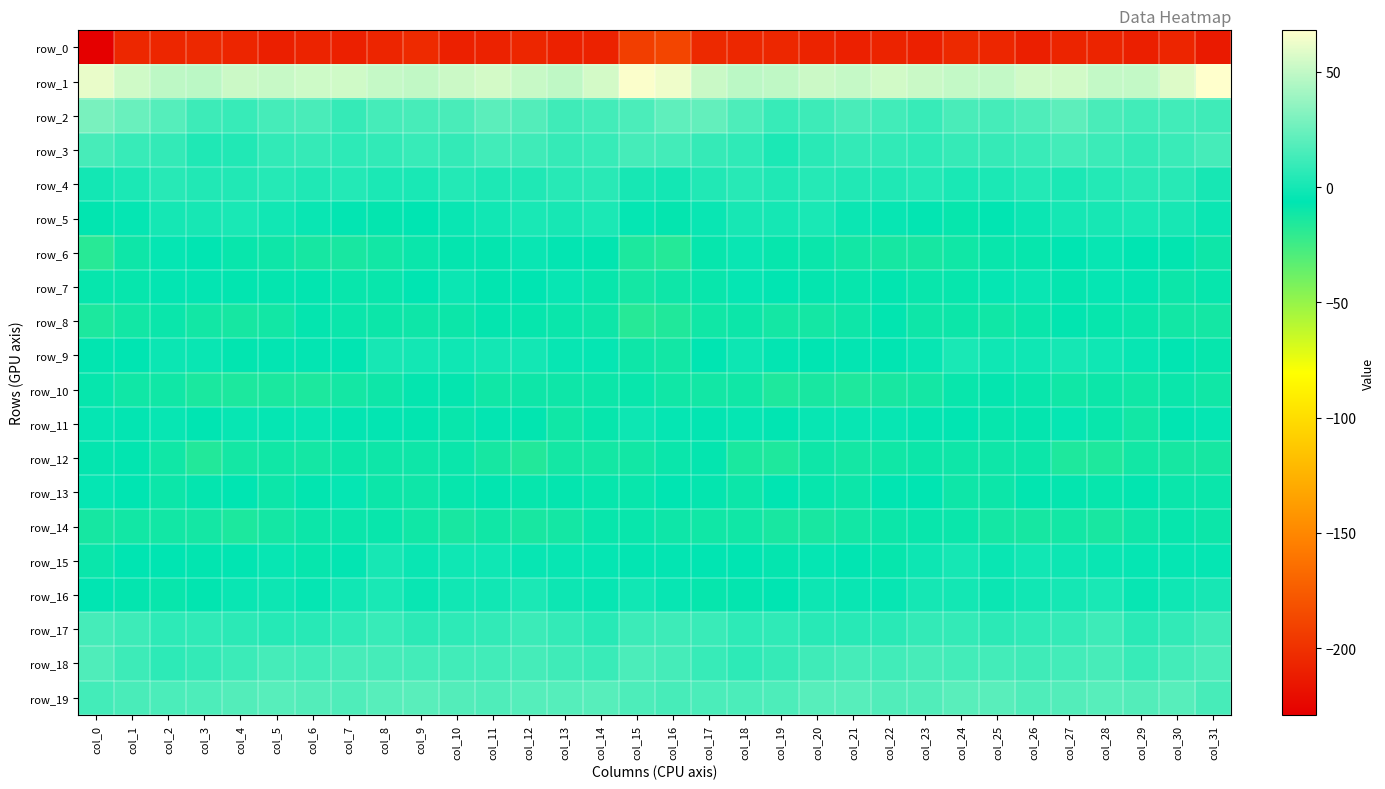

What is the difference between the row_19 values at col_24 and col_29?

1.5